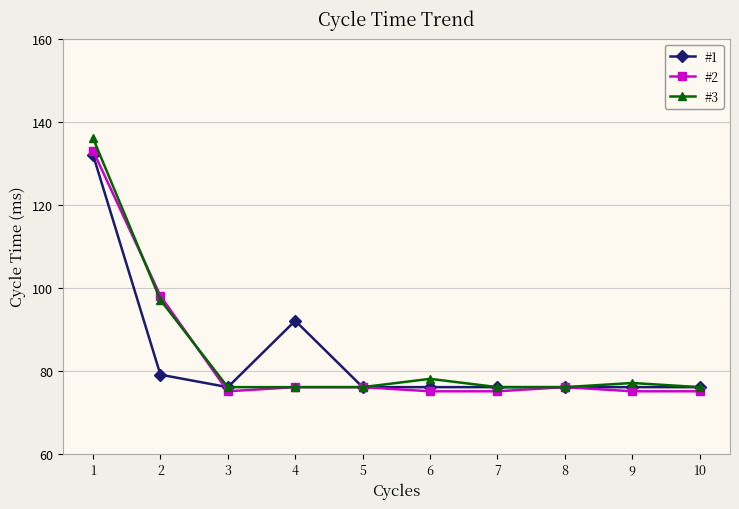

Which series has the largest total across all categories?

#3